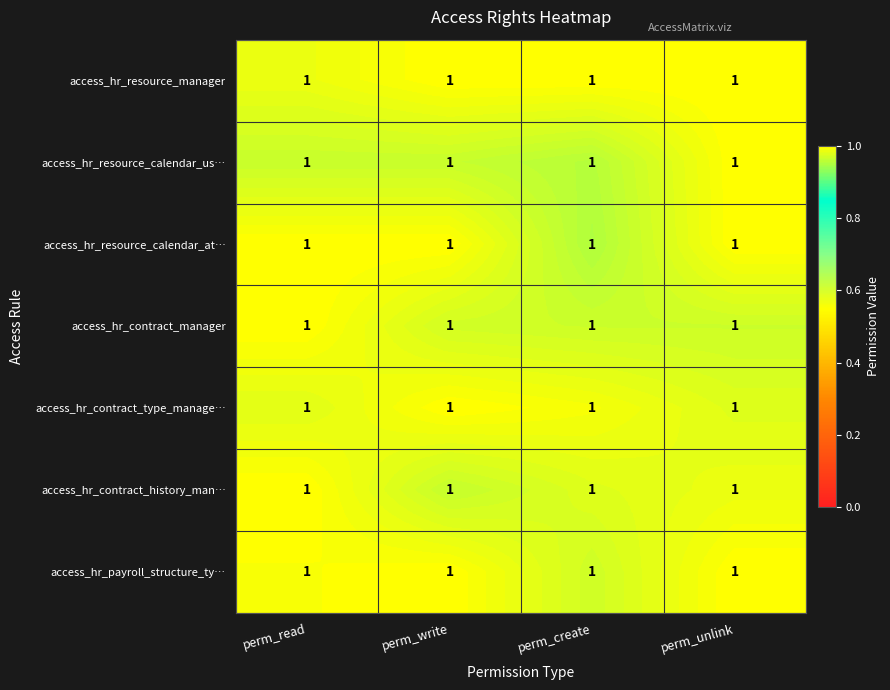

Which category has the highest value across all series?

perm_write